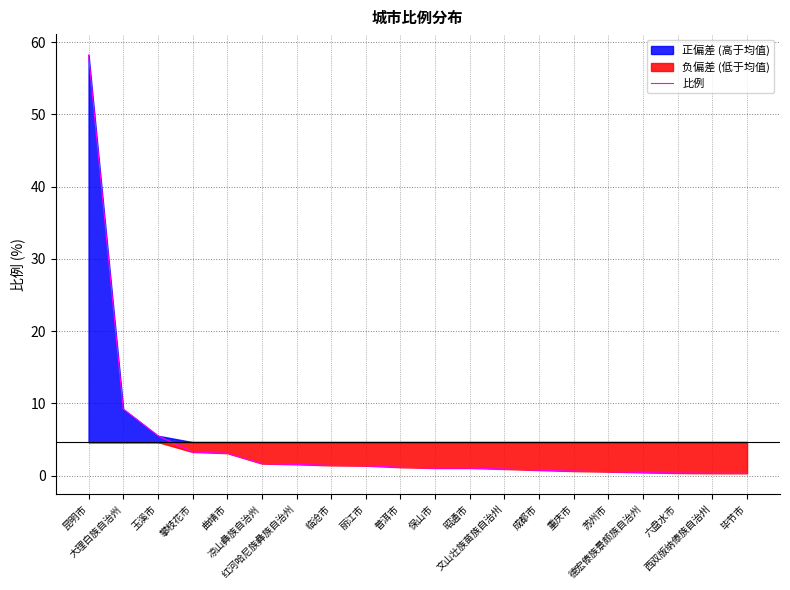

What is the maximum value shown in the chart?

58.2